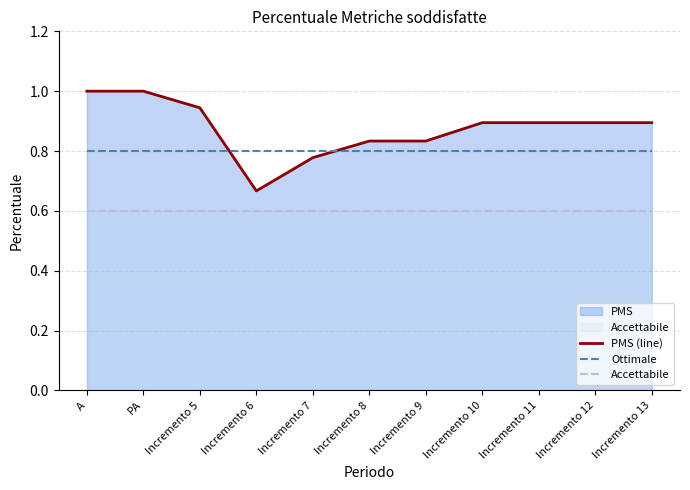

At which category does PMS (line) reach its first local valley?

Incremento 6